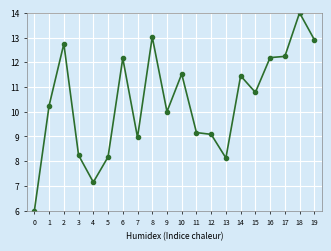

True or false: the data has more than 1 interior local peaks.

True